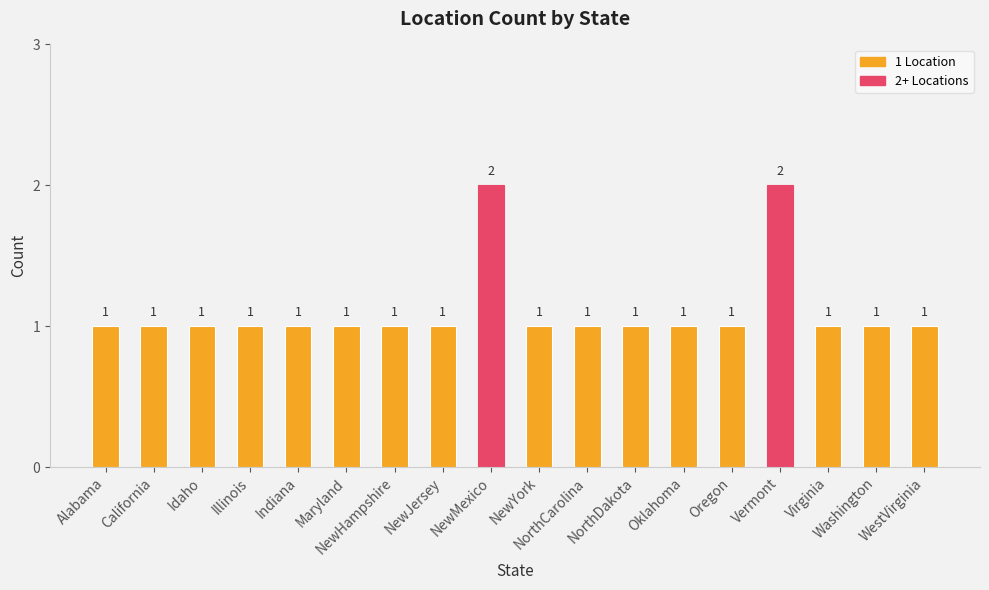

What is the difference between the second highest and second lowest values?

1